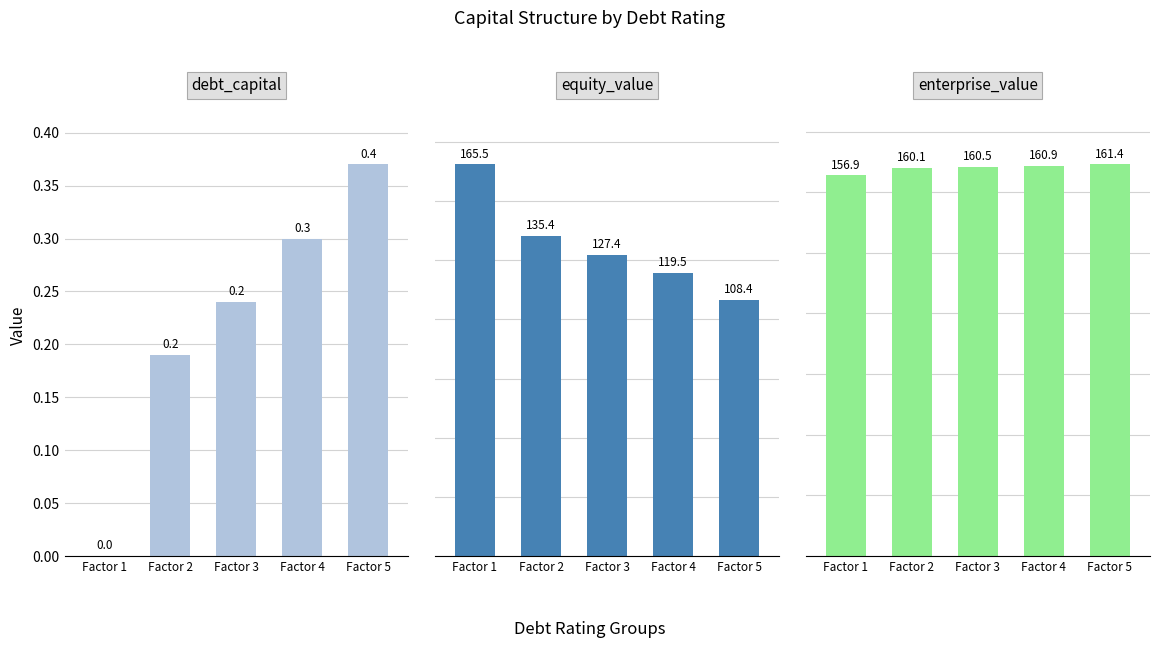

At Factor 5, list the series in order from largest to smallest.

enterprise_value, equity_value, debt_capital